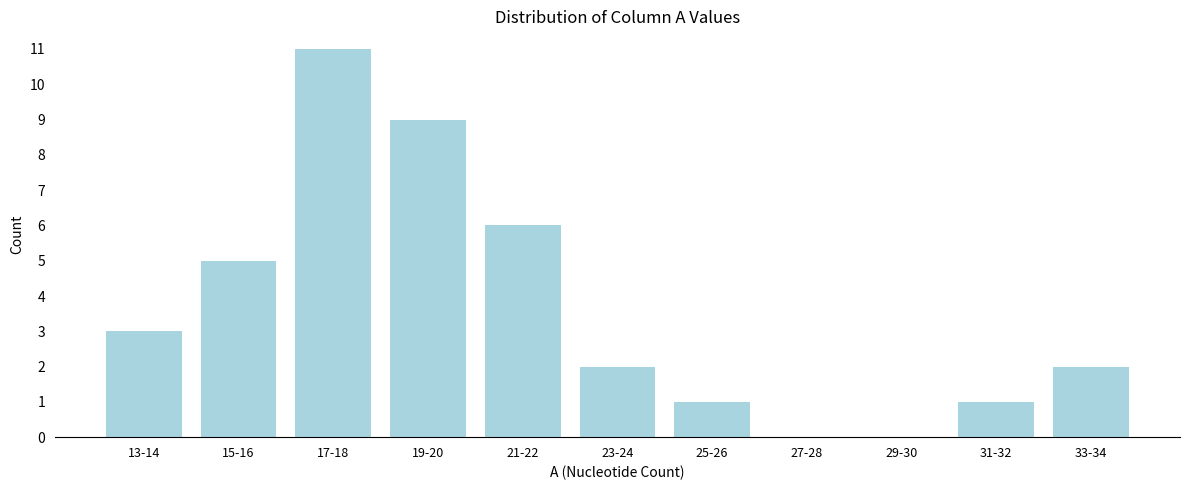

Reading left to right, extract all data points from this chart.

13-14=3	15-16=5	17-18=11	19-20=9	21-22=6	23-24=2	25-26=1	27-28=0	29-30=0	31-32=1	33-34=2